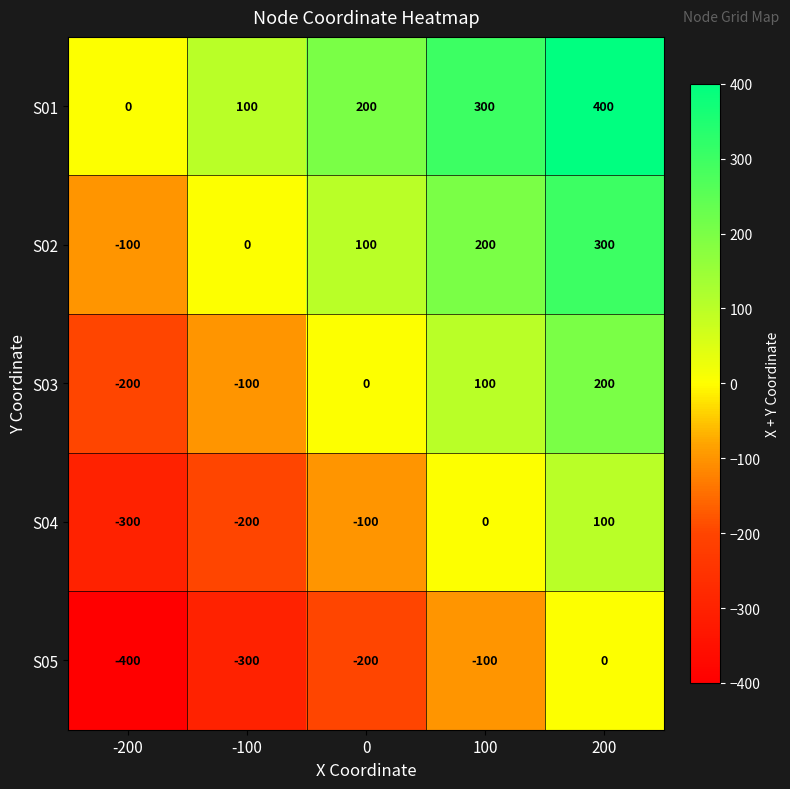

What is the difference between the S01 values at 200 and -100?

300